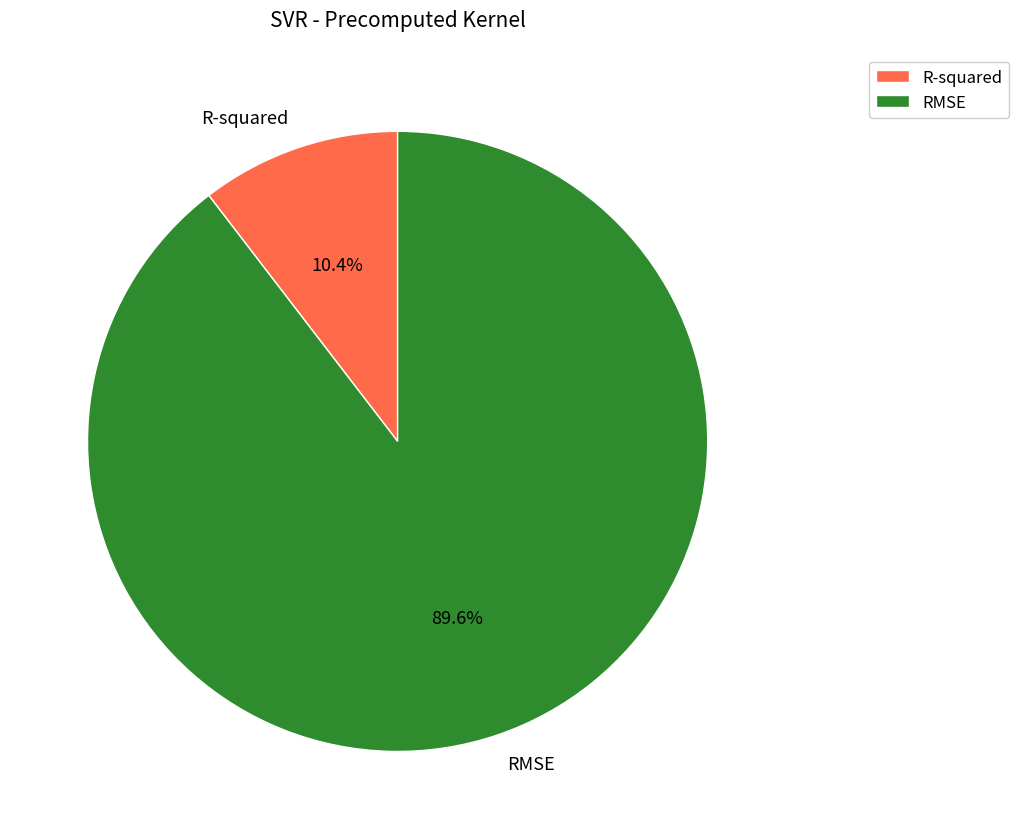

True or false: RMSE accounts for 90% of the total.

True